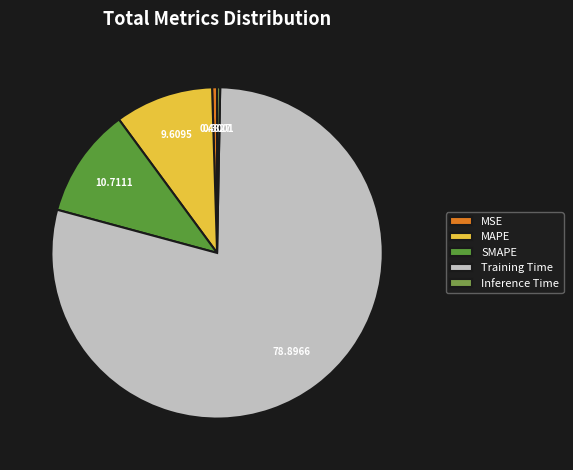

How many segments does this pie chart have?

5